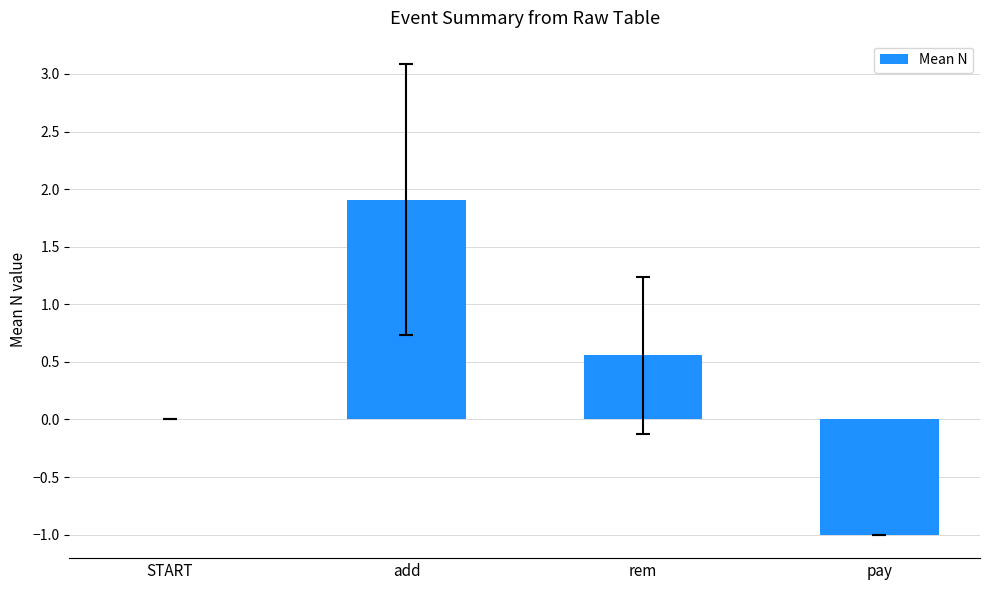

What is the greatest value displayed?

1.9